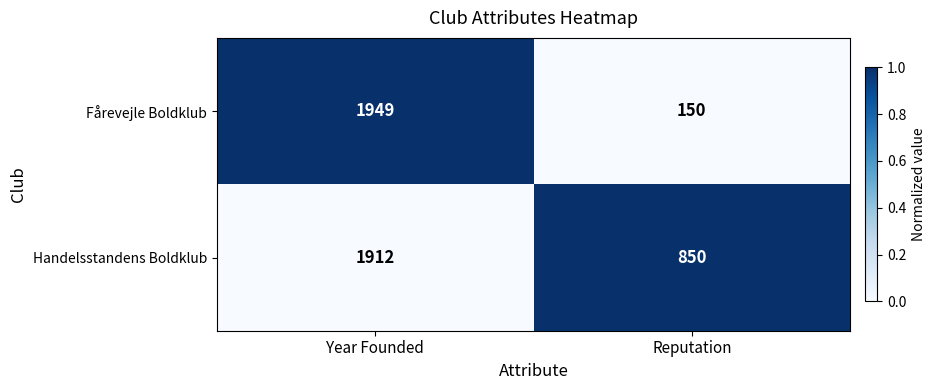

What is the spread (max minus min) of values at Reputation?

1